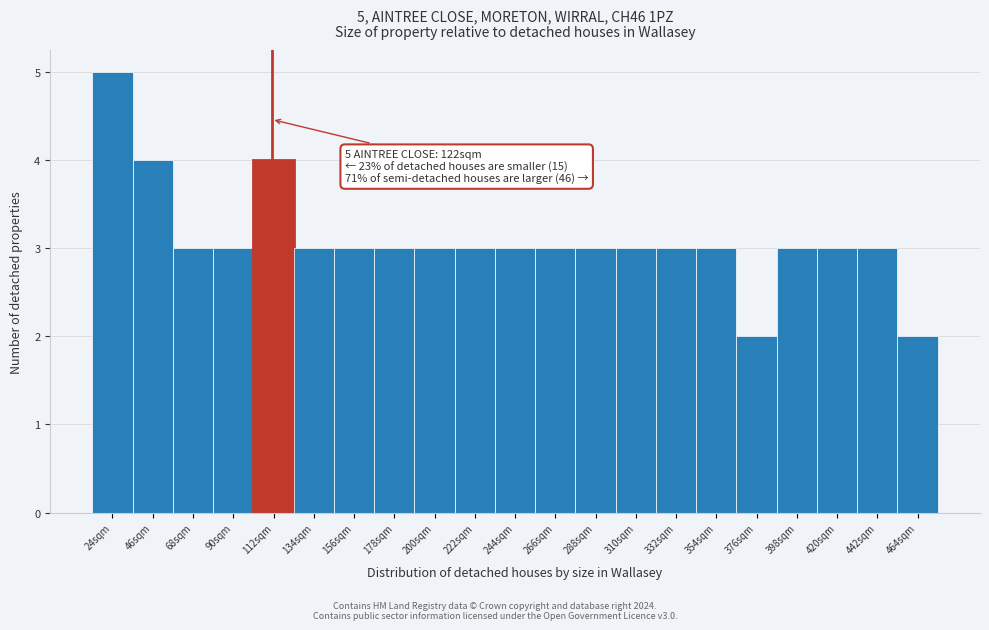

Reading right to left, what are all the values shown in this chart?

2	3	3	3	2	3	3	3	3	3	3	3	3	3	3	3	4	3	3	4	5